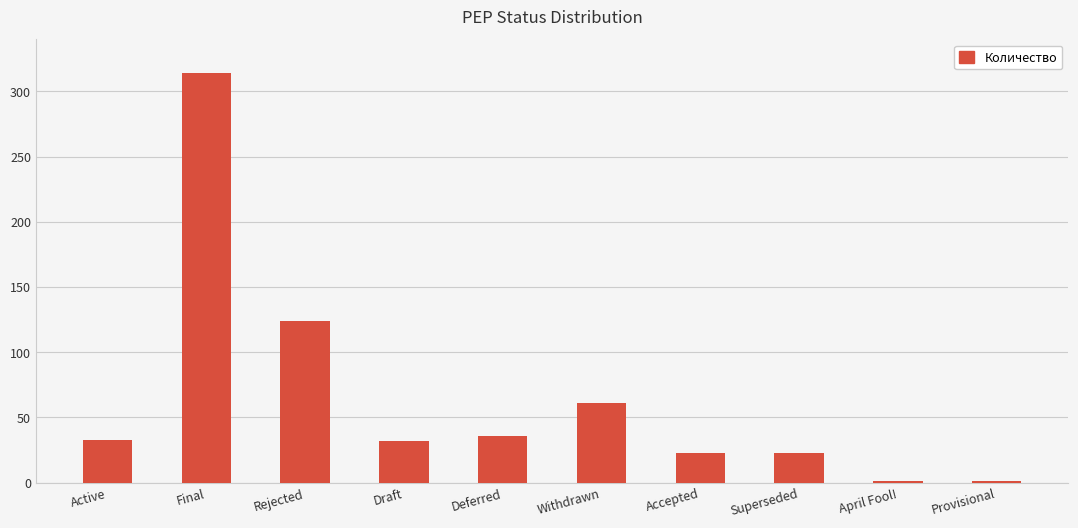

Which has a higher value, Draft or Accepted?

Draft